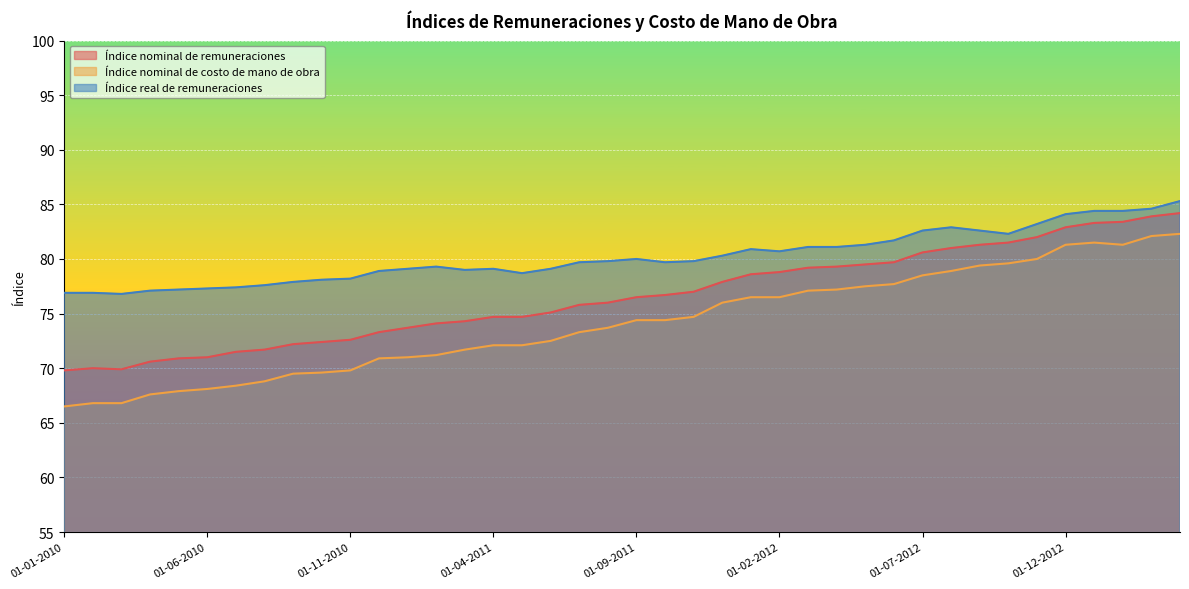

Is it true that Índice real de remuneraciones equals 79.0 at 01-03-2011?

True